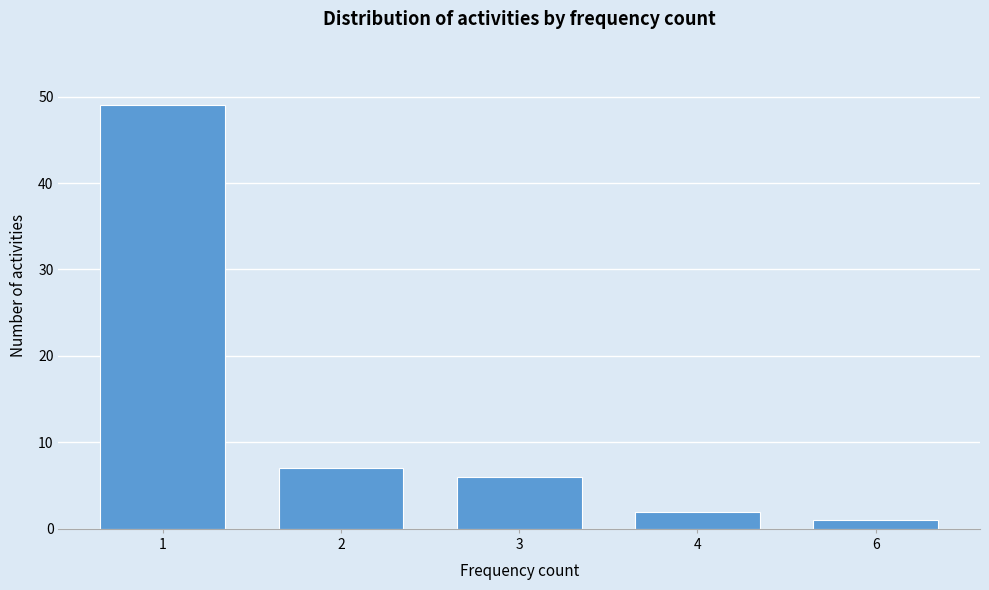

Reading left to right, what are all the values shown in this chart?

49	7	6	2	1